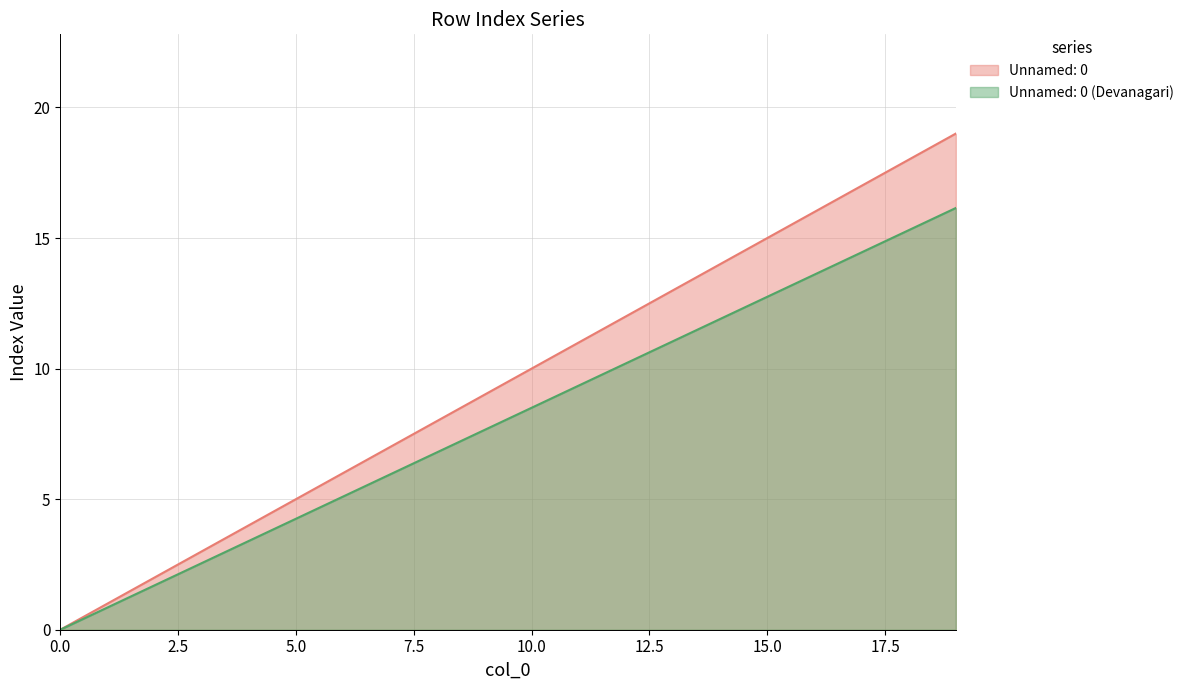

True or false: Unnamed: 0 has a value of 4.0 at 4.

True